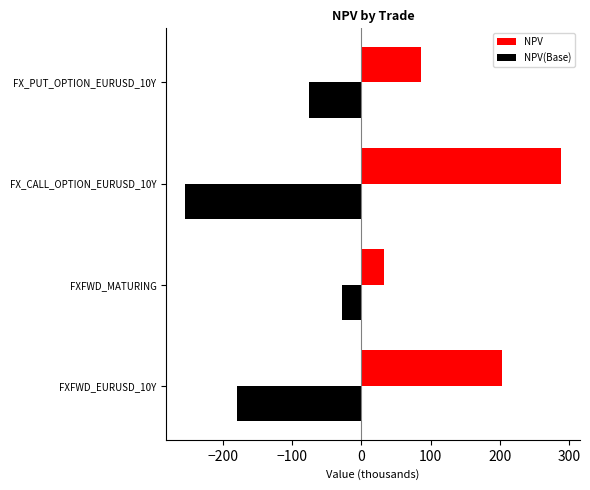

What is the sum of the NPV(Base) values at FXFWD_EURUSD_10Y and FX_CALL_OPTION_EURUSD_10Y?

-434.5